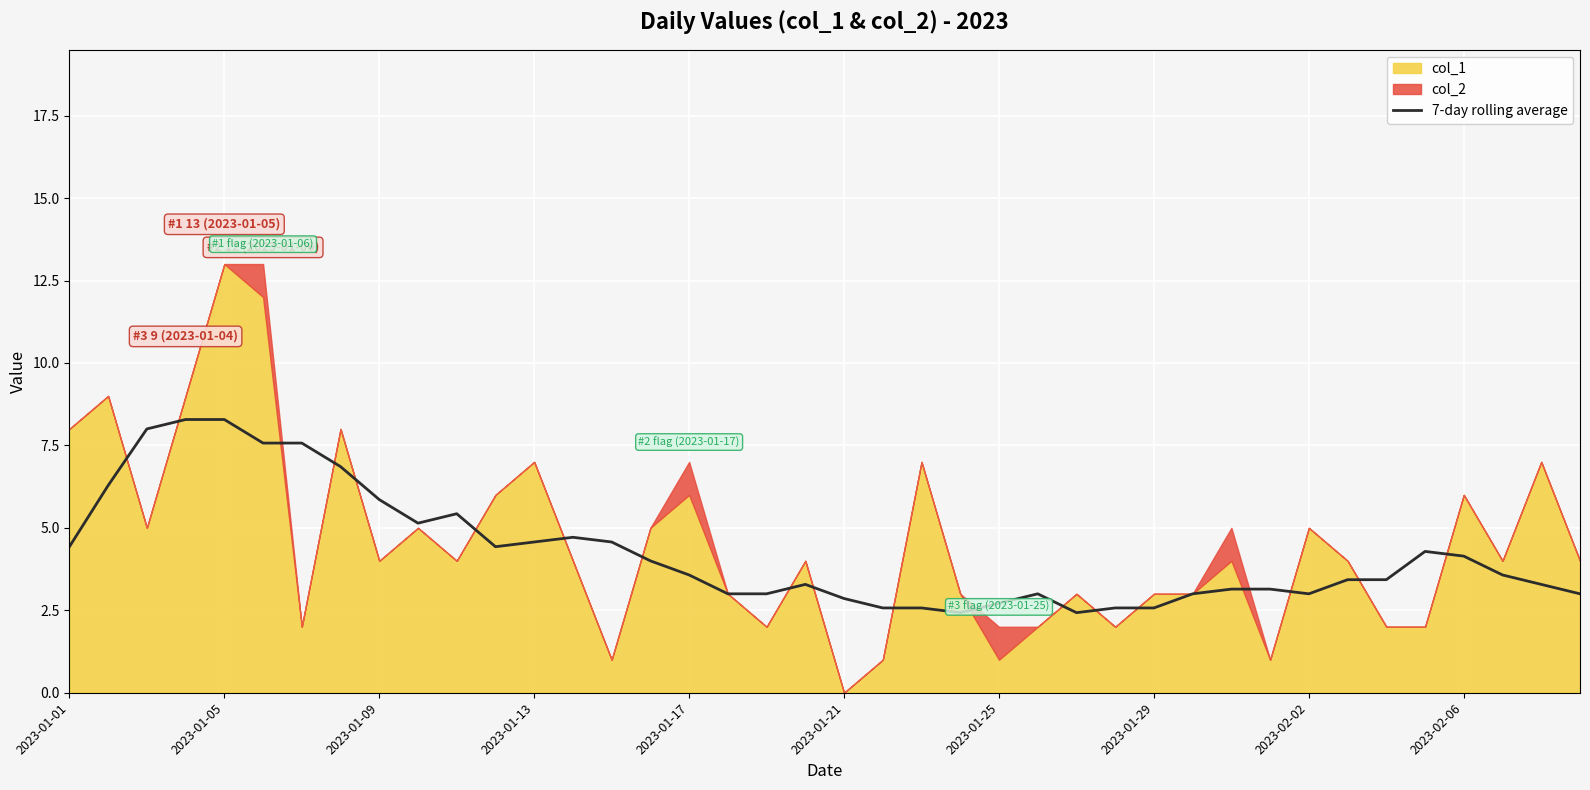

The value at 25 is 3.0. True or false?

True